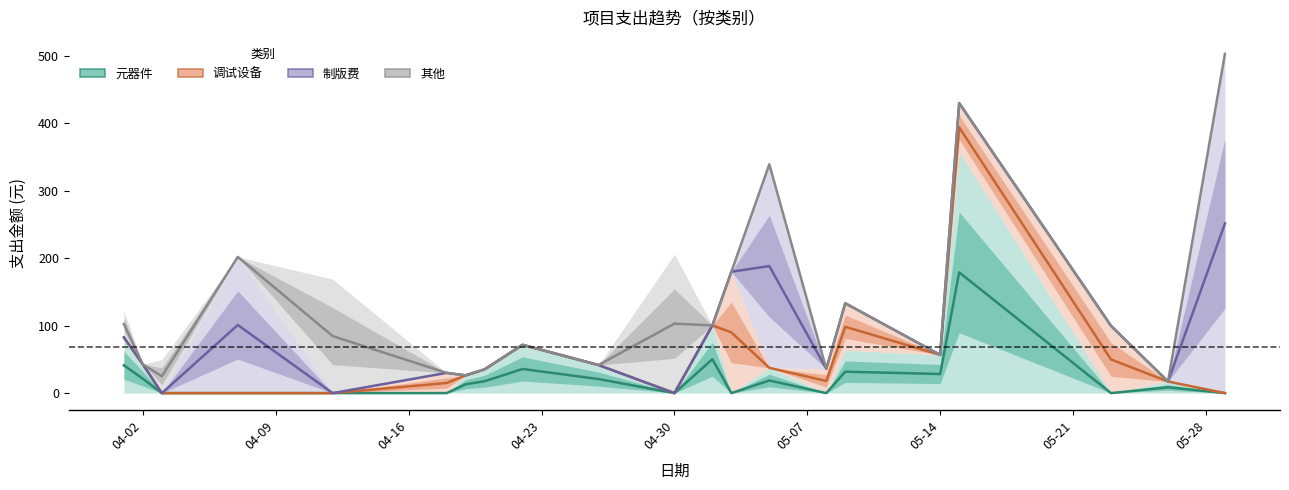

How many data points in 元器件 are above 13?

11